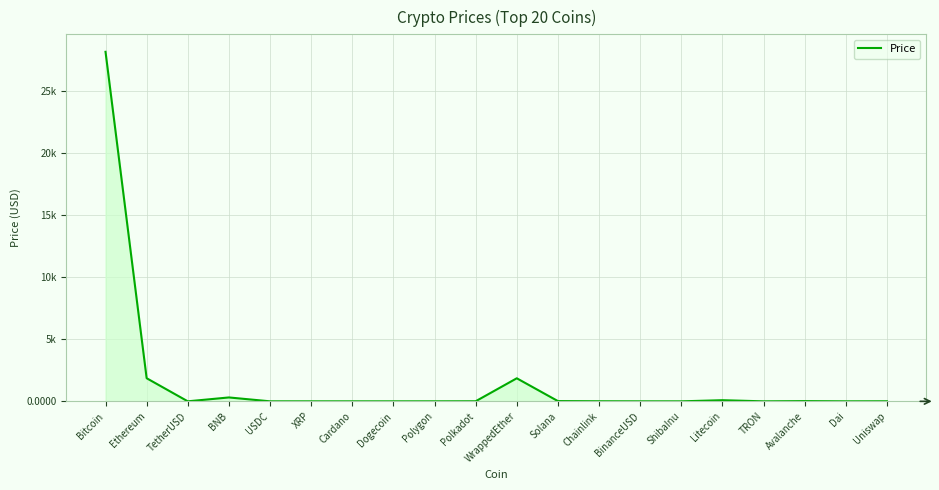

Approximately how many times larger is the value at Bitcoin compared to WrappedEther?

15.2